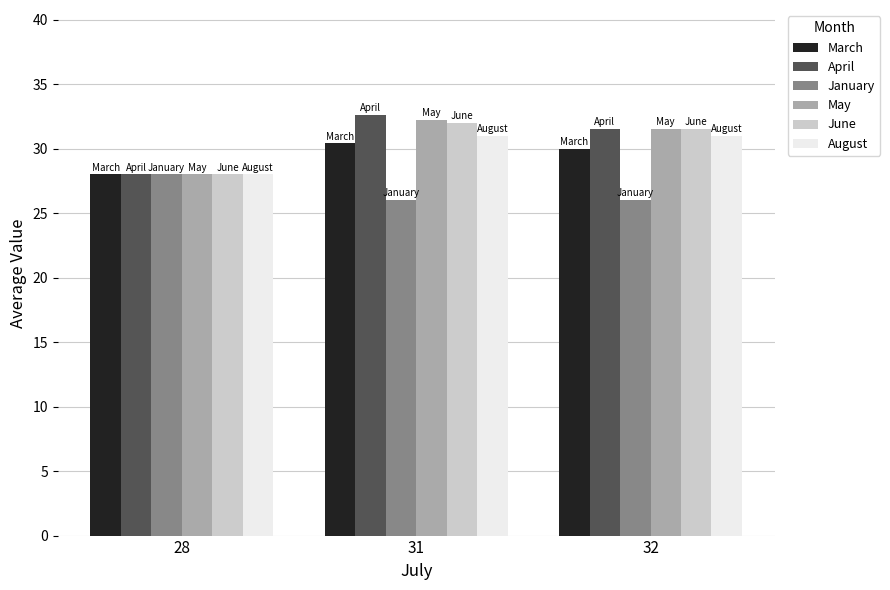

How many categories are shown in the chart?

3